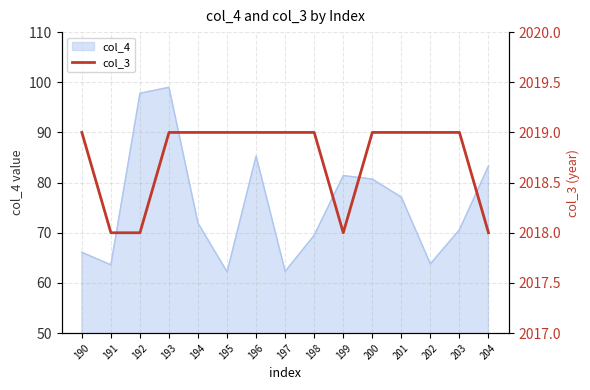

True or false: col_4 has a value of 17.0 at 197.

False